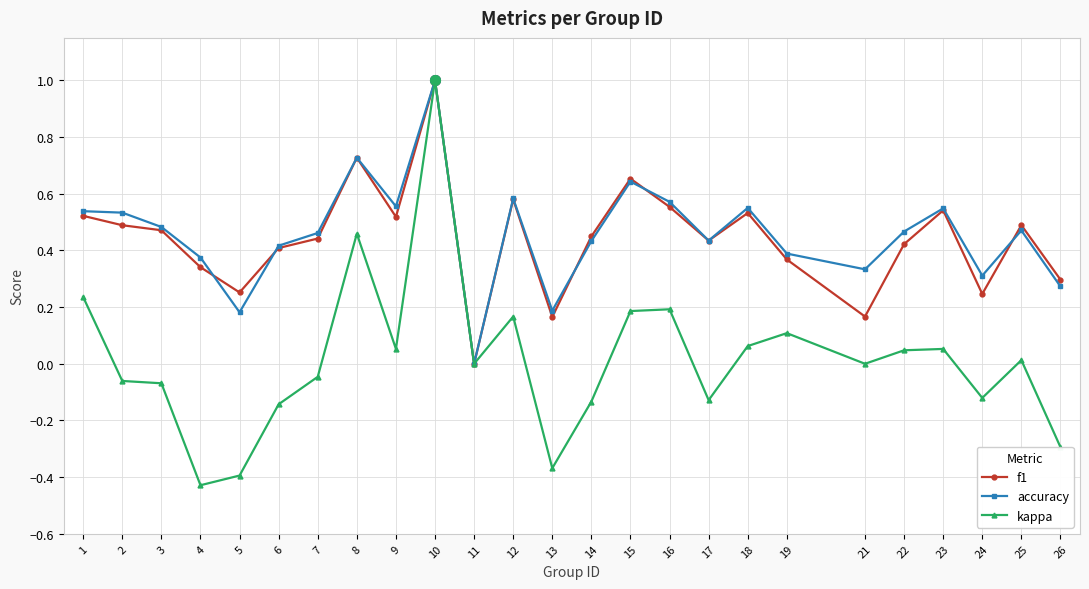

In accuracy, how many points are lower than both neighbors (excluding endpoints)?

7